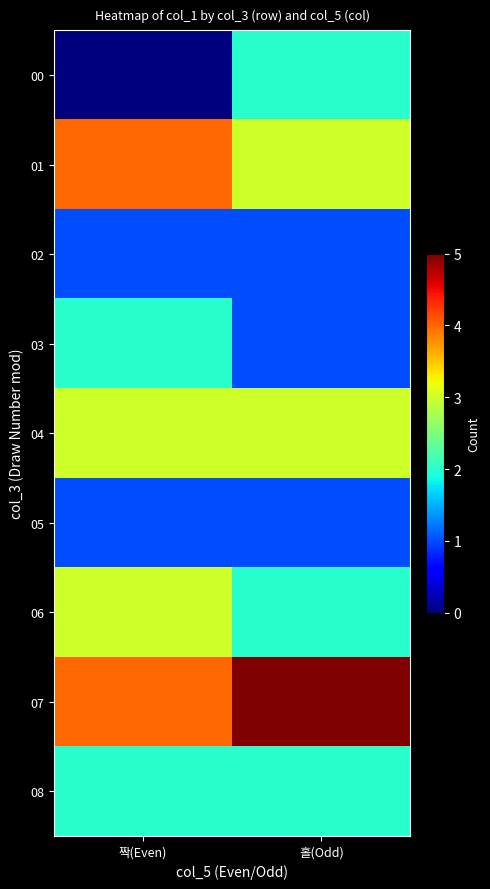

What is the total value across all series at 홀(Odd)?

20.0